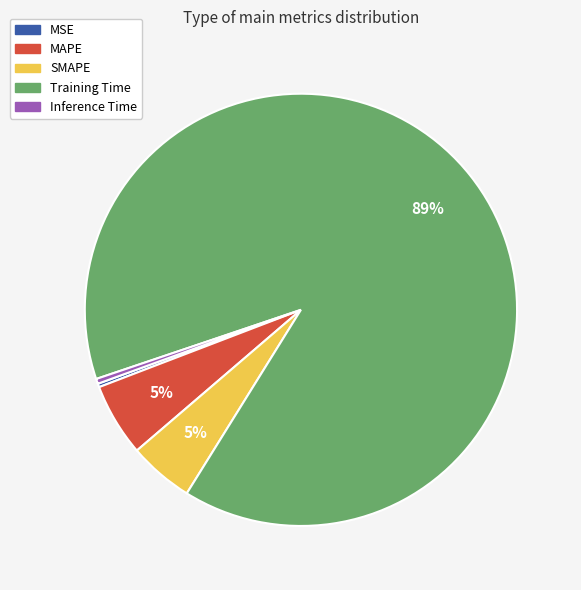

To the nearest percent, what percentage of the pie is SMAPE?

5%